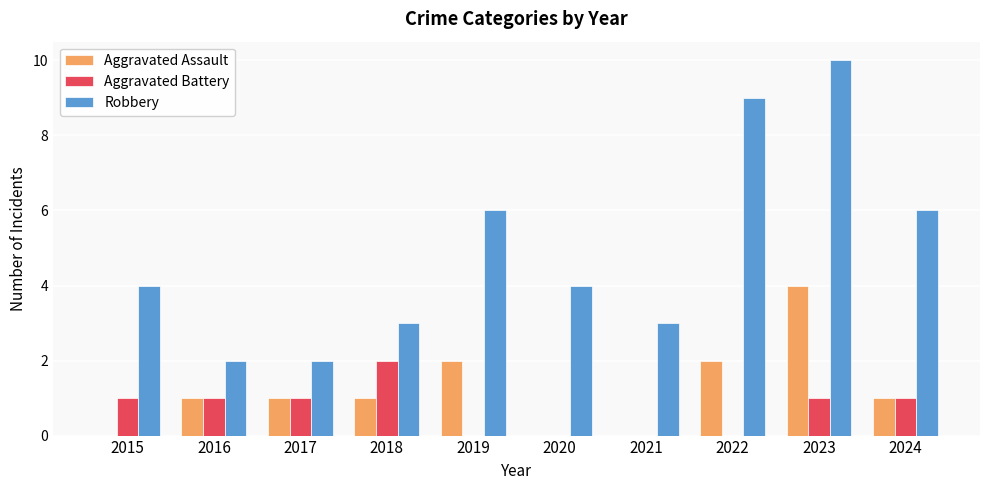

What is the average value of the Robbery series?

5